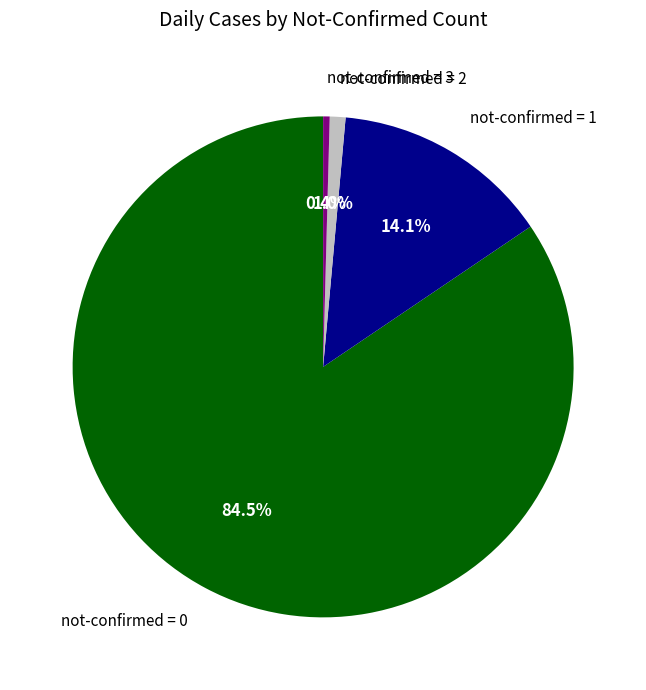

What portion of the pie excludes not-confirmed = 0?

15.5%